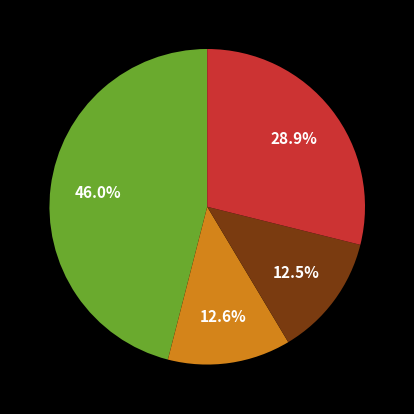

Does any single category account for the majority?

No